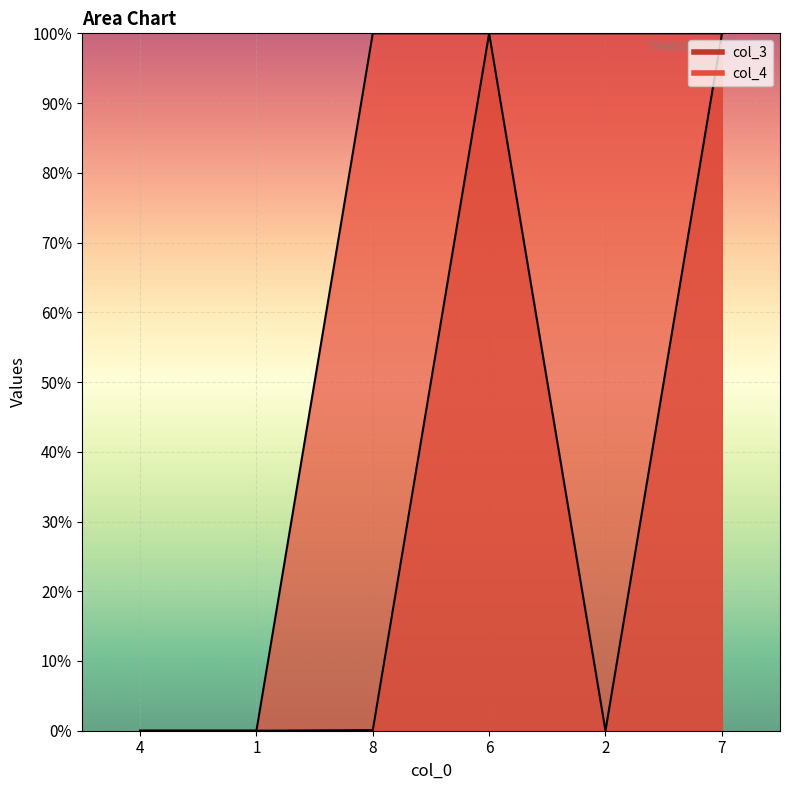

Which has a higher value, 8 or 4?

8